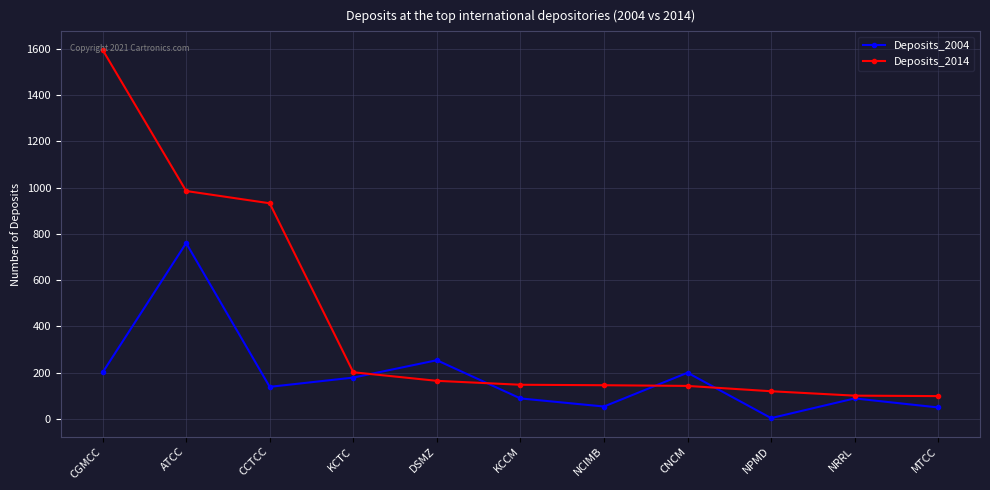

Does the chart display data point markers on the line(s)?

Yes